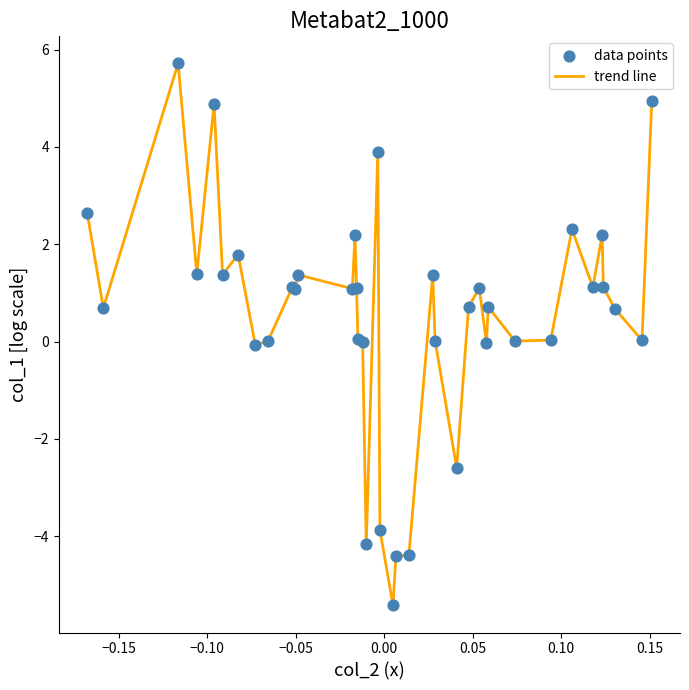

What is the greatest value displayed?

5.7